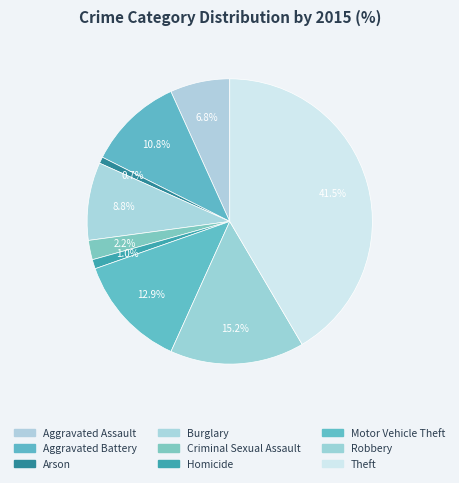

To the nearest percent, what percentage of the pie is Arson?

1%